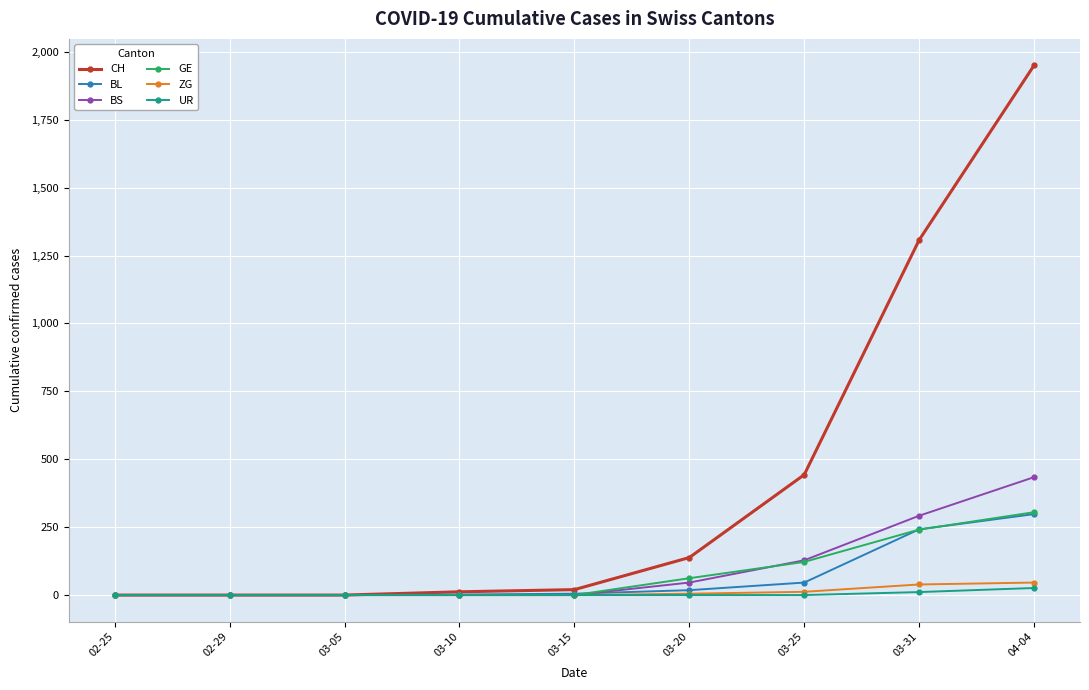

At how many categories does at least one series exceed 402?

3